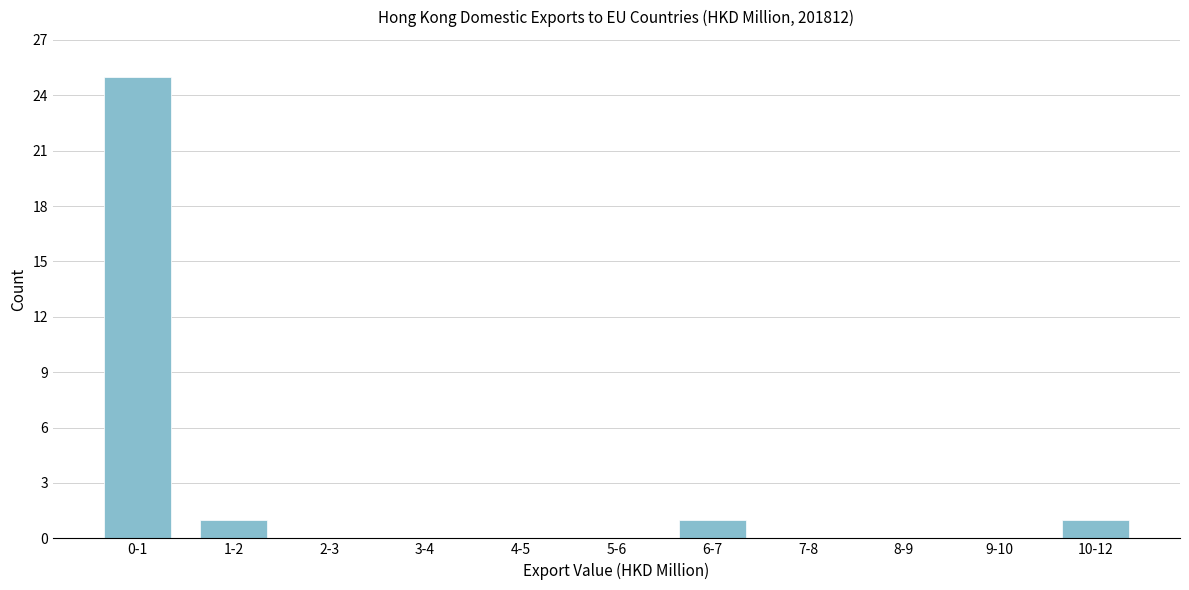

Reading right to left, what are all the values shown in this chart?

10-12=1	9-10=0	8-9=0	7-8=0	6-7=1	5-6=0	4-5=0	3-4=0	2-3=0	1-2=1	0-1=25